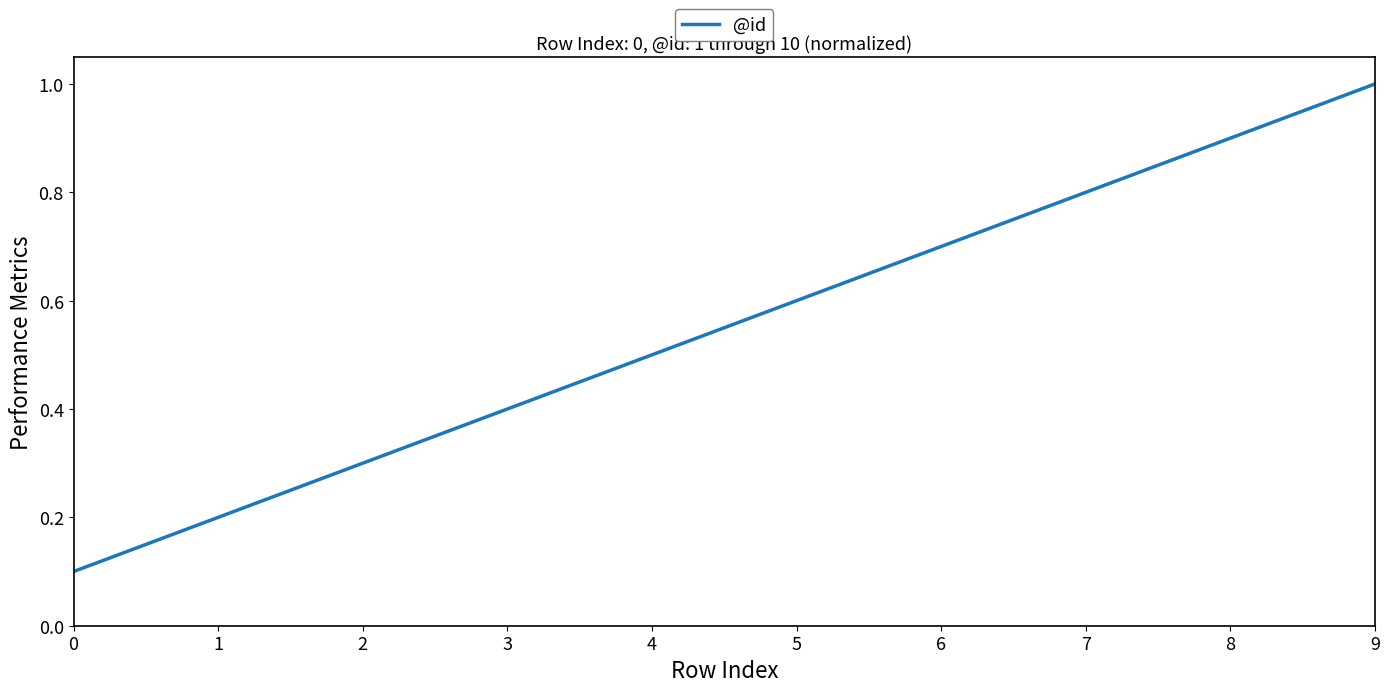

What is the difference between the maximum and minimum values?

0.9